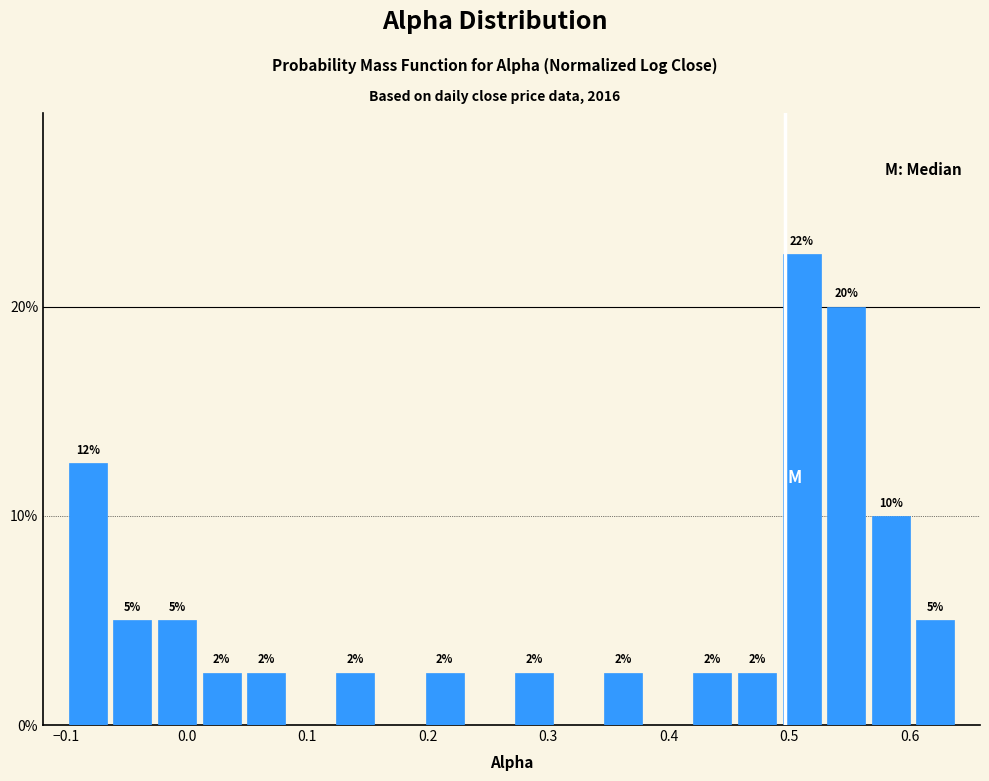

Around what value on the x-axis is the tallest bar? Give the approximate position of its centre, as read against the axis.

0.51